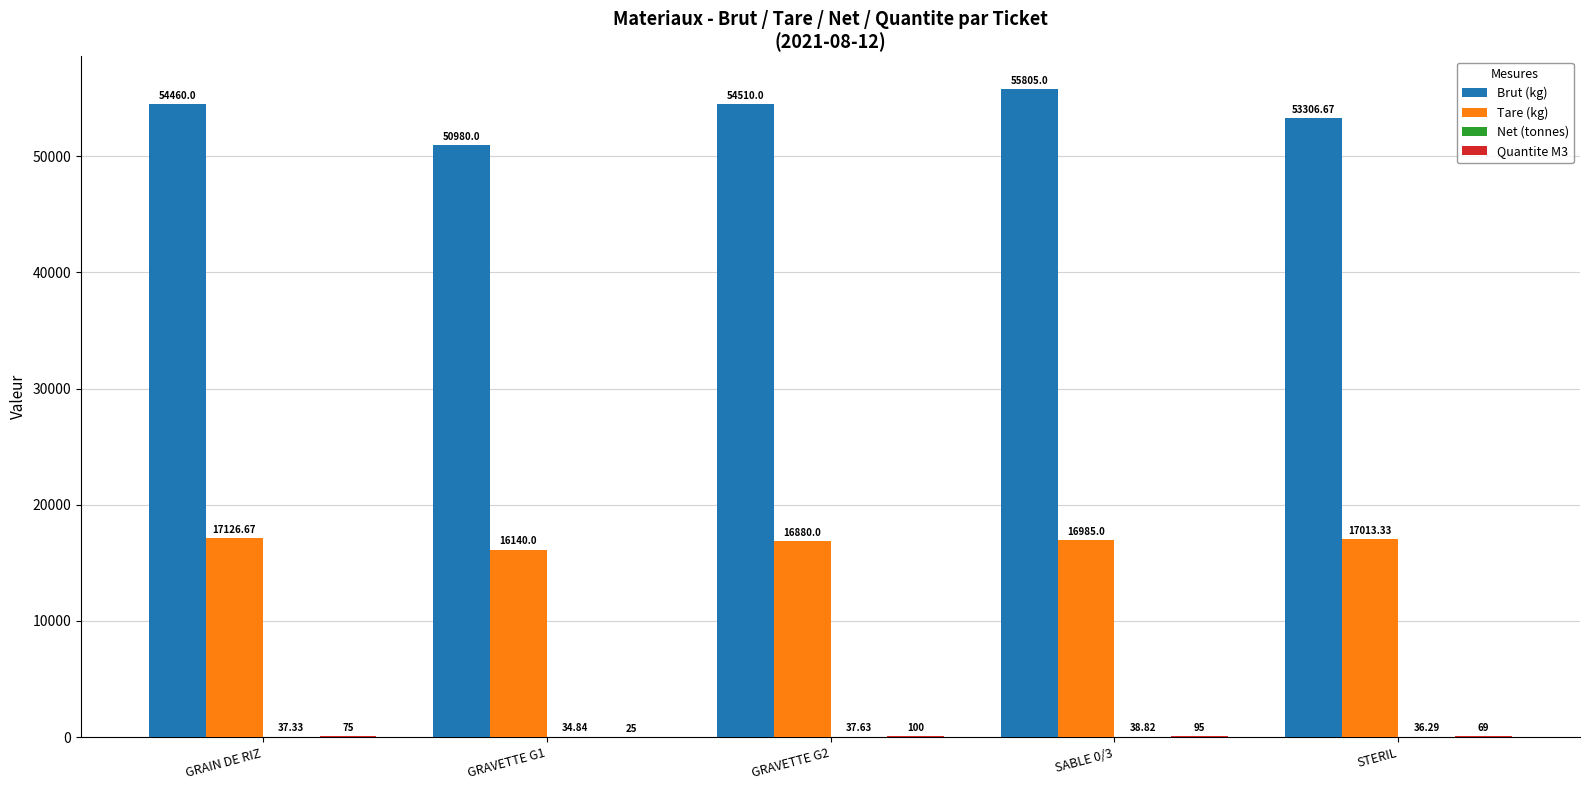

Between GRAIN DE RIZ and SABLE 0/3, which series saw the biggest shift?

Brut (kg)